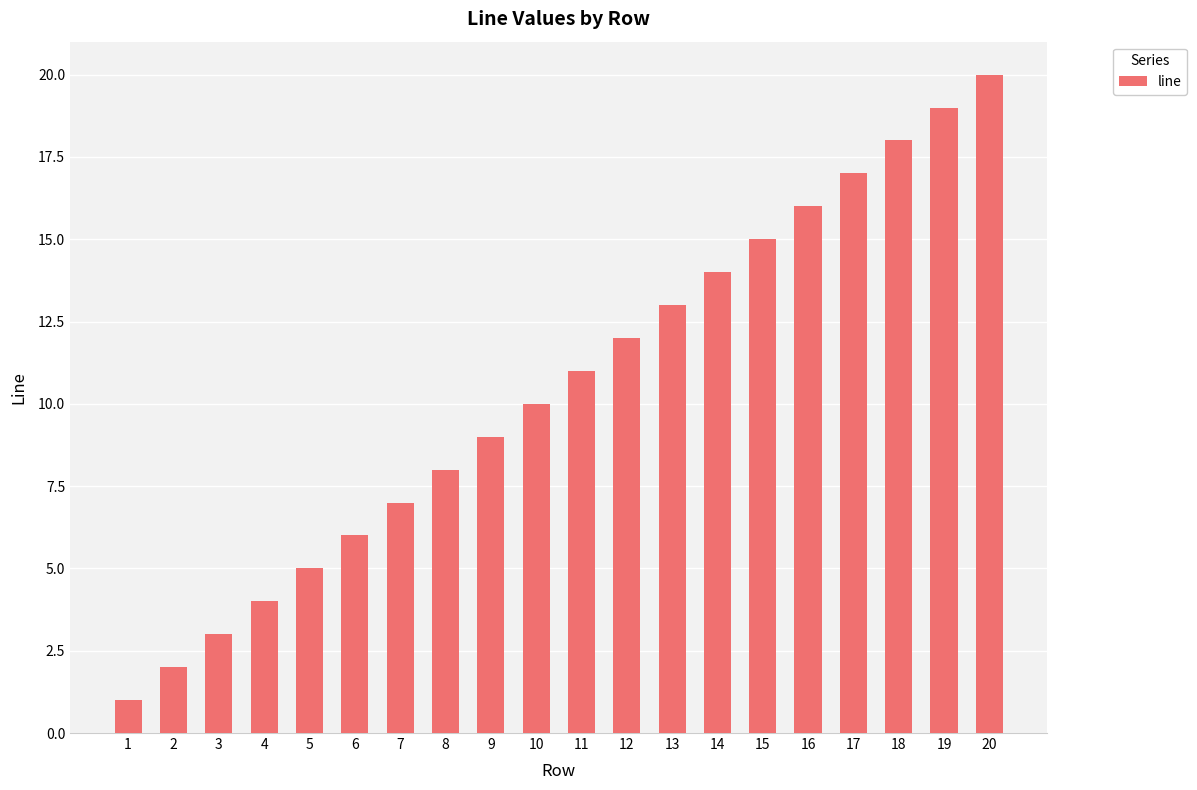

True or false: the data shows 27 at 16.

False